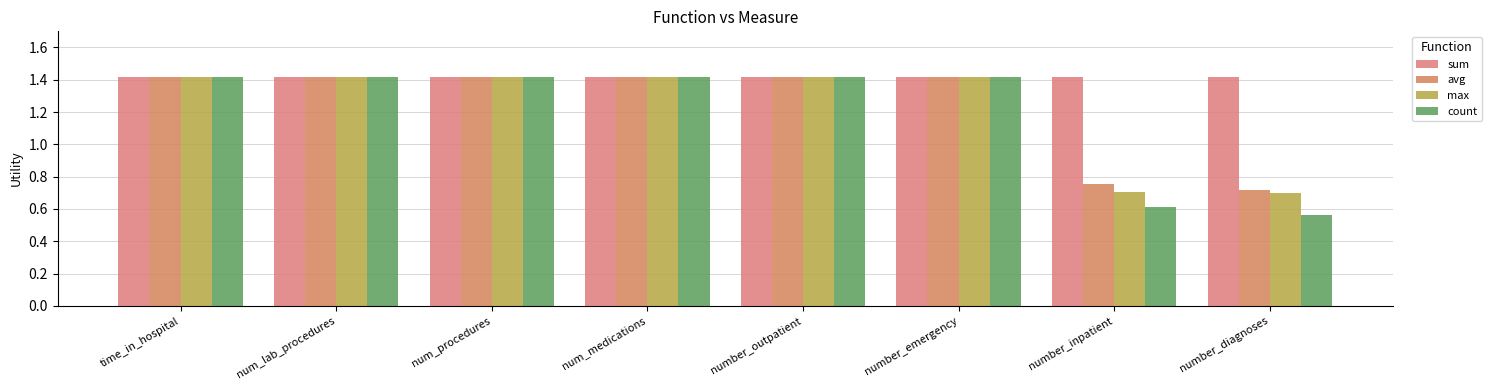

The max series shows 2.4 at num_lab_procedures. True or false?

False